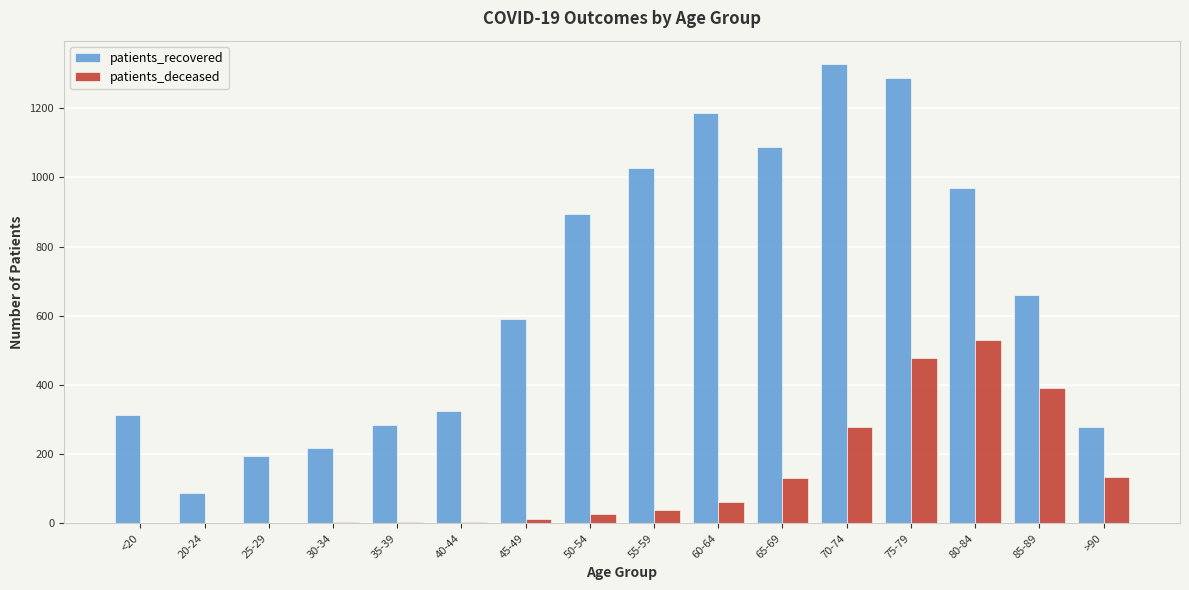

Which series has the largest total across all categories?

patients_recovered